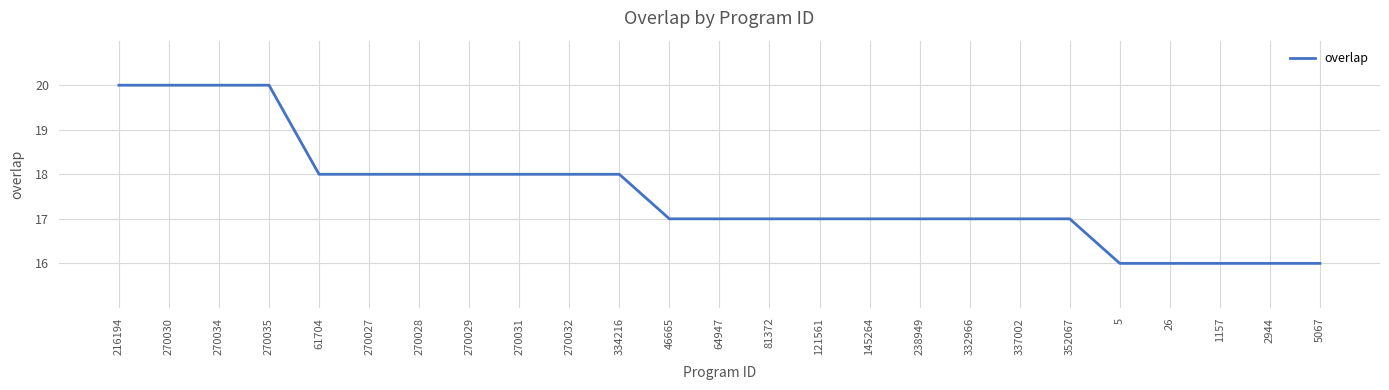

How many lines are shown in the chart?

1